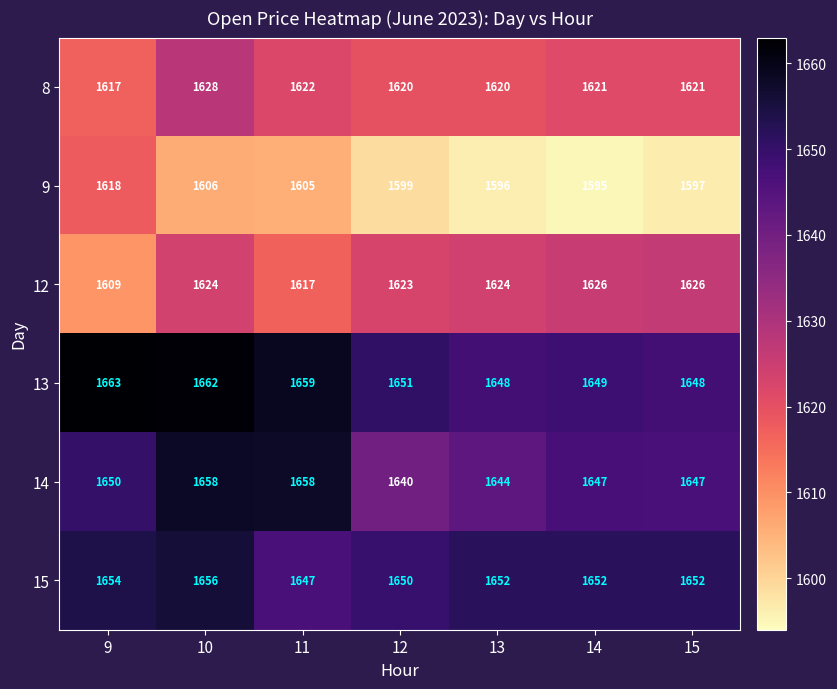

What is the total value across all series at 9?

9811